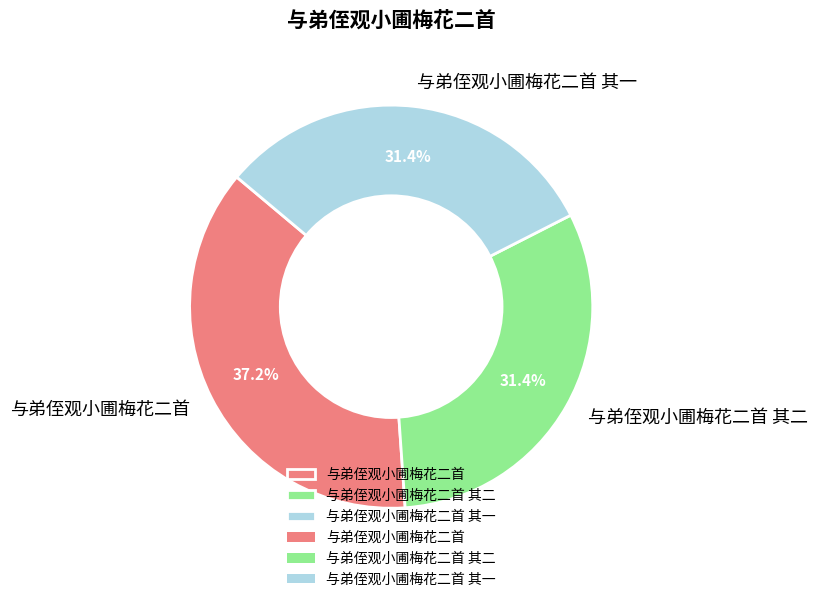

What percentage is NOT represented by 与弟侄观小圃梅花二首 其二?

68.6%